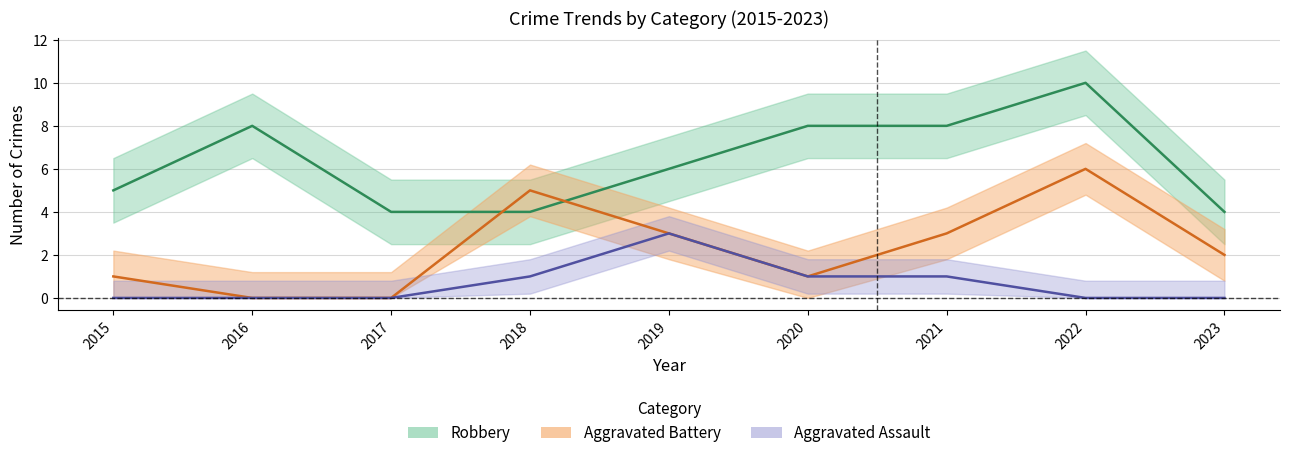

Between which two adjacent categories do Robbery and Aggravated Battery first intersect?

2017 and 2018